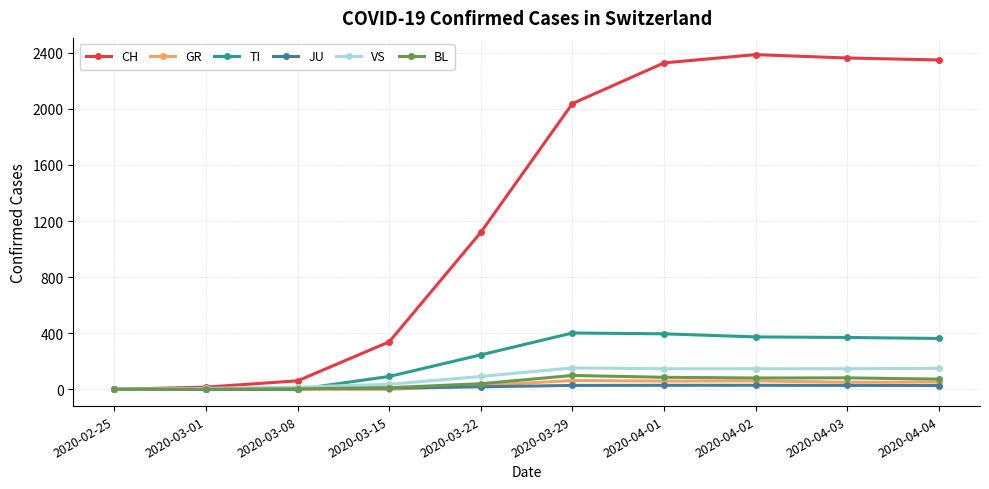

Which series has the largest total across all categories?

CH